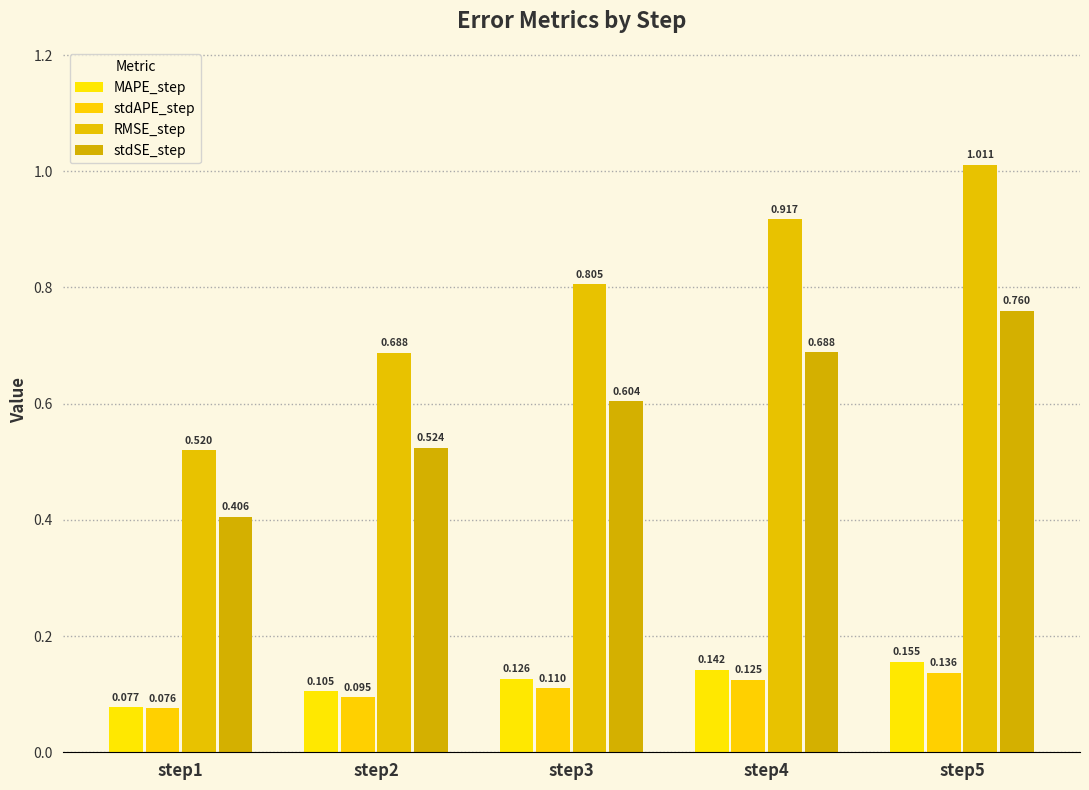

Rank the series by their maximum value, from lowest to highest.

stdAPE_step, MAPE_step, stdSE_step, RMSE_step